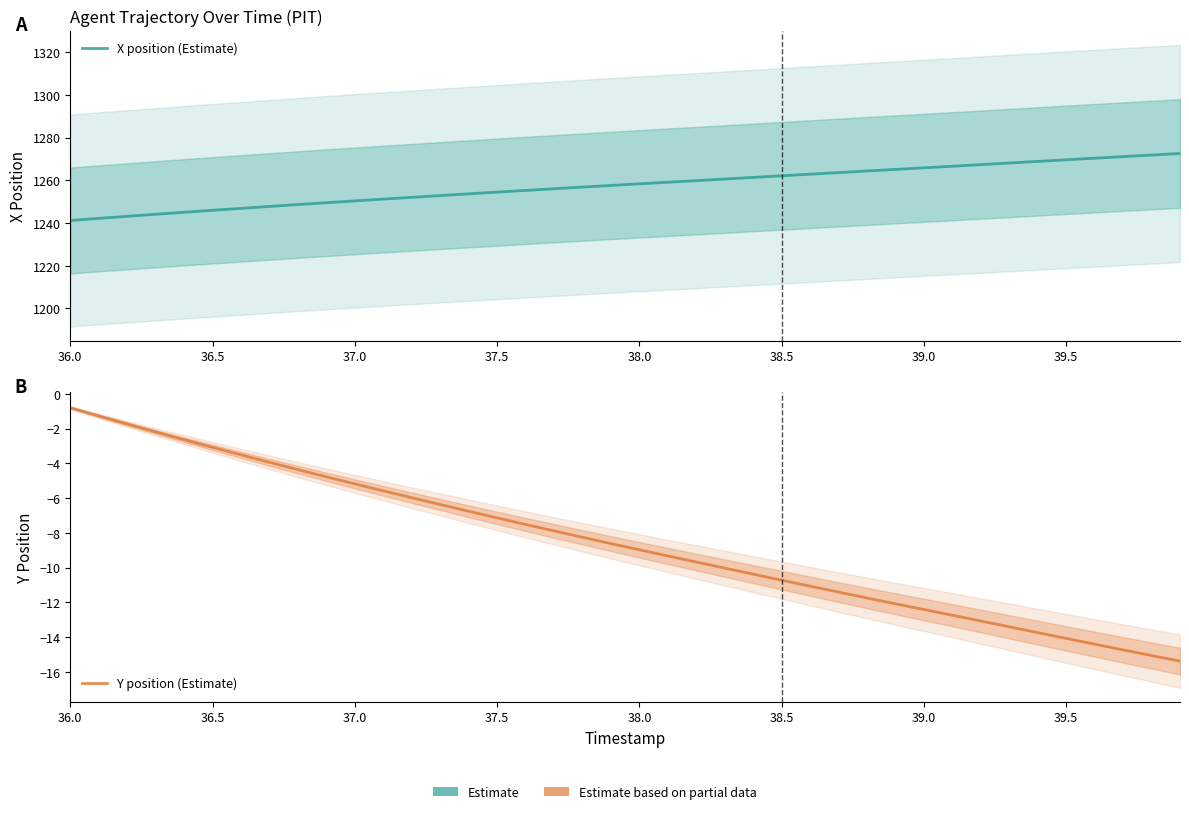

True or false: X position (Estimate) has a value of 2001.5 at 39.5.

False